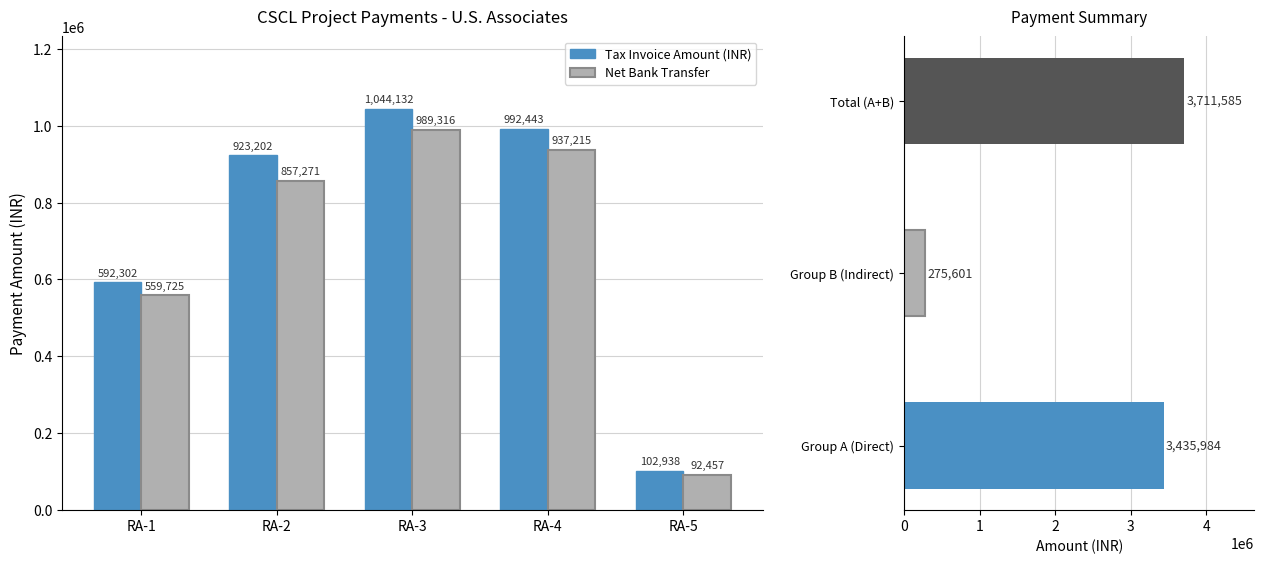

How many distinct data groups are displayed?

2